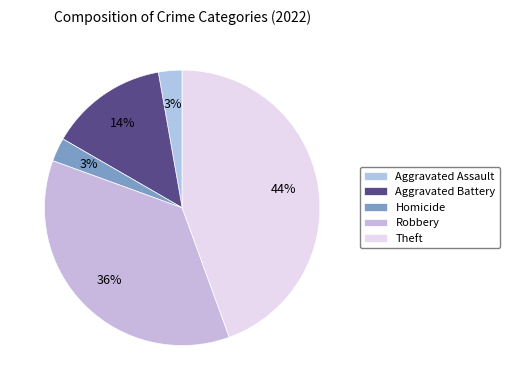

What percentage is the Aggravated Assault slice, to the nearest percent?

3%